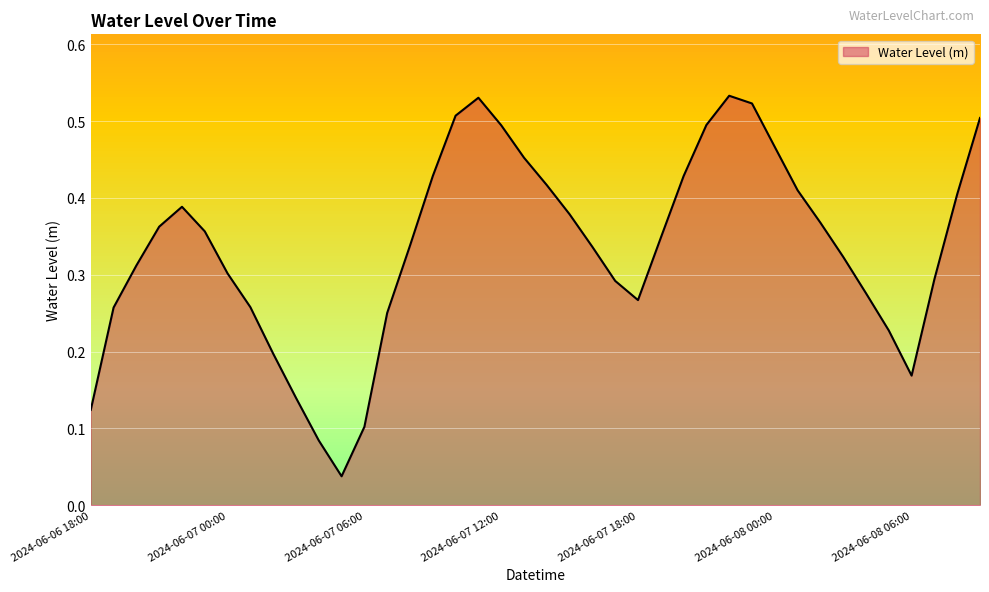

How many lines are shown in the chart?

1